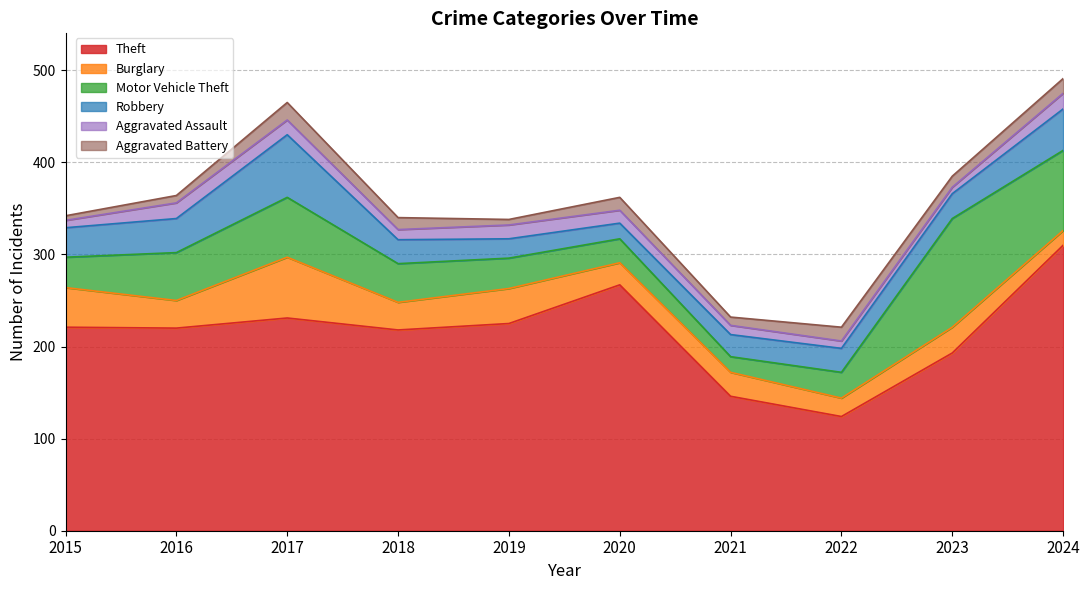

How many interior local peaks does the Robbery series have?

1